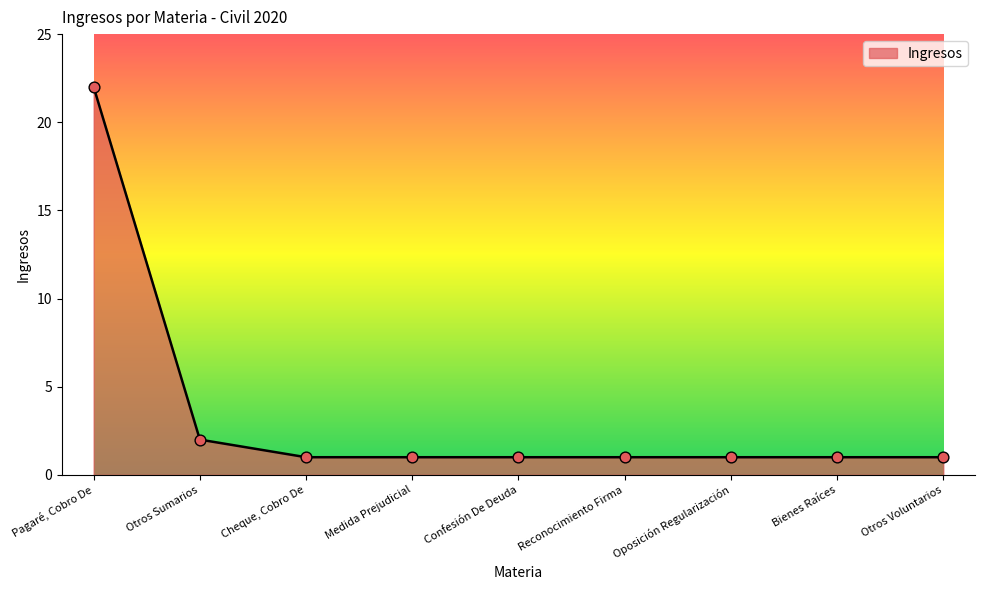

What is the change in value from Pagaré, Cobro De to Otros Sumarios?

-20